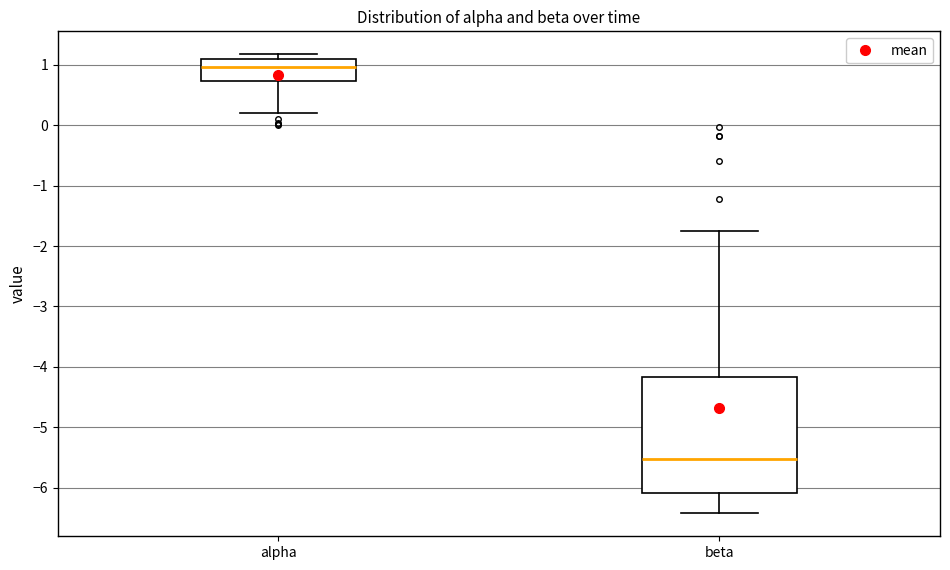

Where does the lower whisker of the box for alpha end on the y-axis? The values are not printed on the chart, so give them approximately, as read against the axis.

0.2